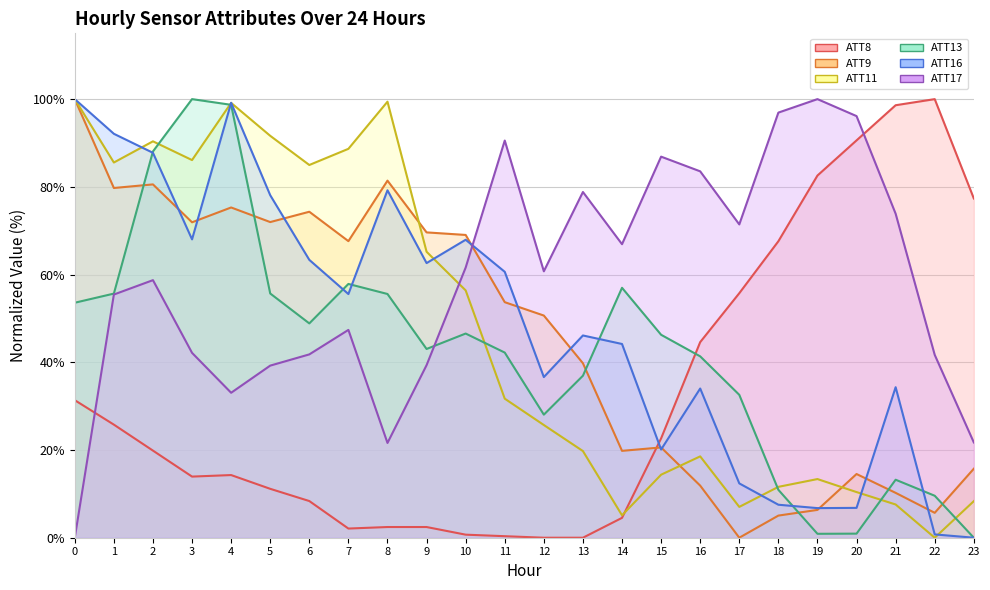

Rank the categories by ATT16 value from lowest to highest.

23, 22, 19, 20, 18, 17, 15, 16, 21, 12, 14, 13, 7, 11, 9, 6, 10, 3, 5, 8, 2, 1, 4, 0